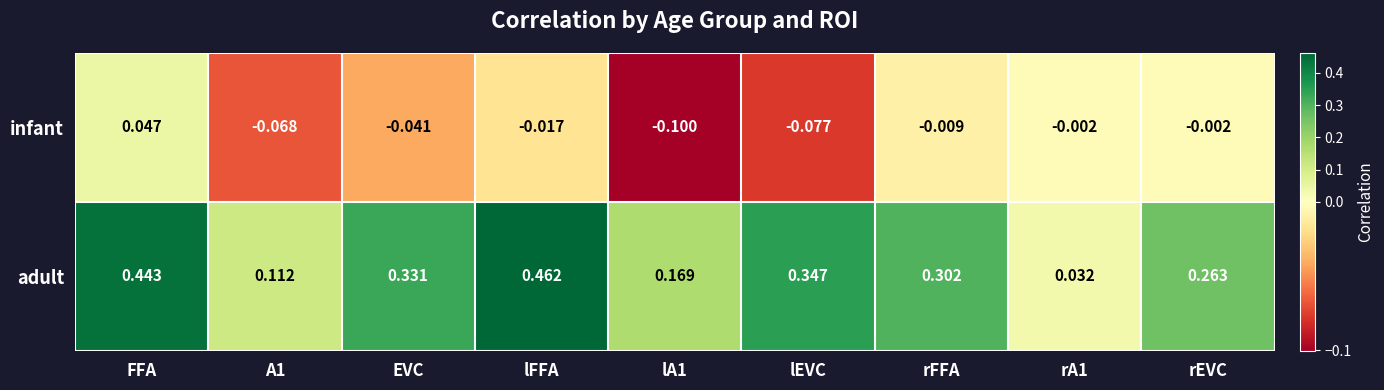

At which category is the sum across all series the highest?

FFA